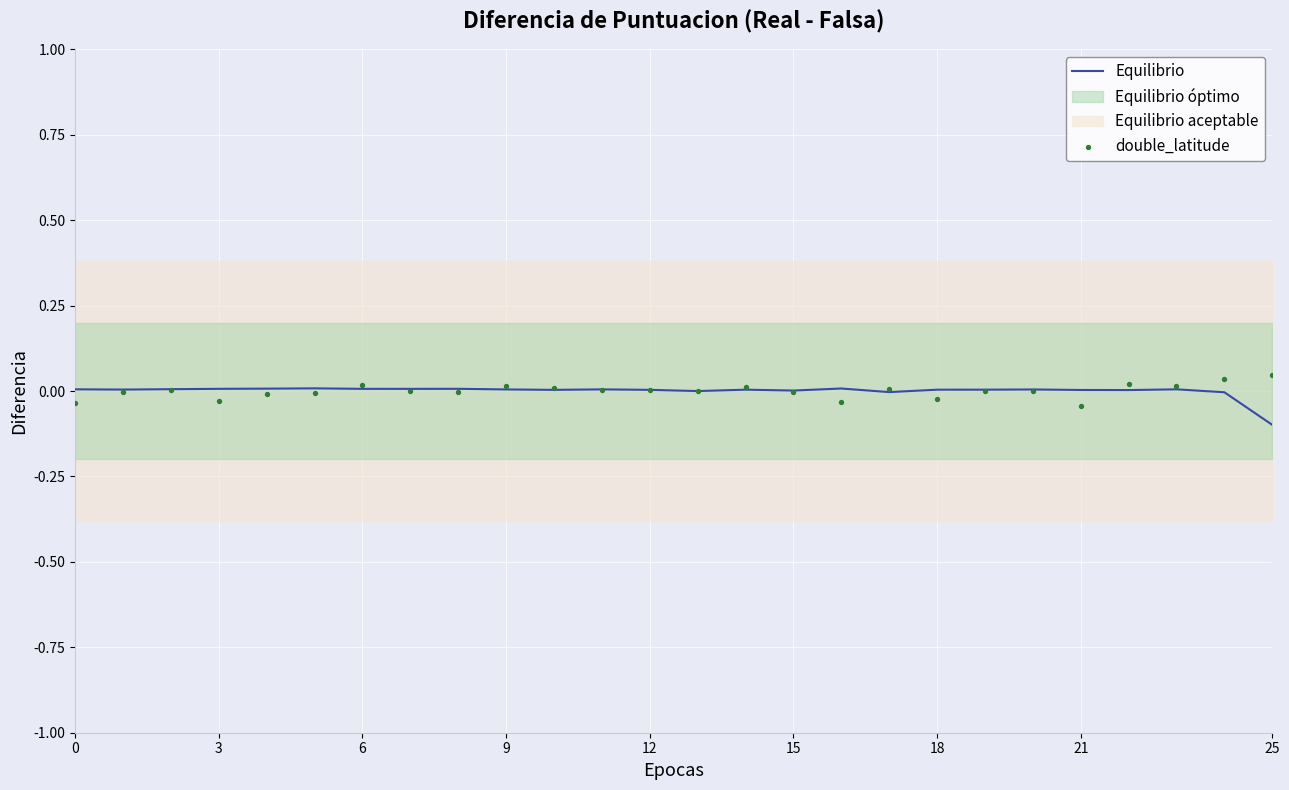

Is the value of double_latitude at 23 greater than the value of Equilibrio at 15?

Yes